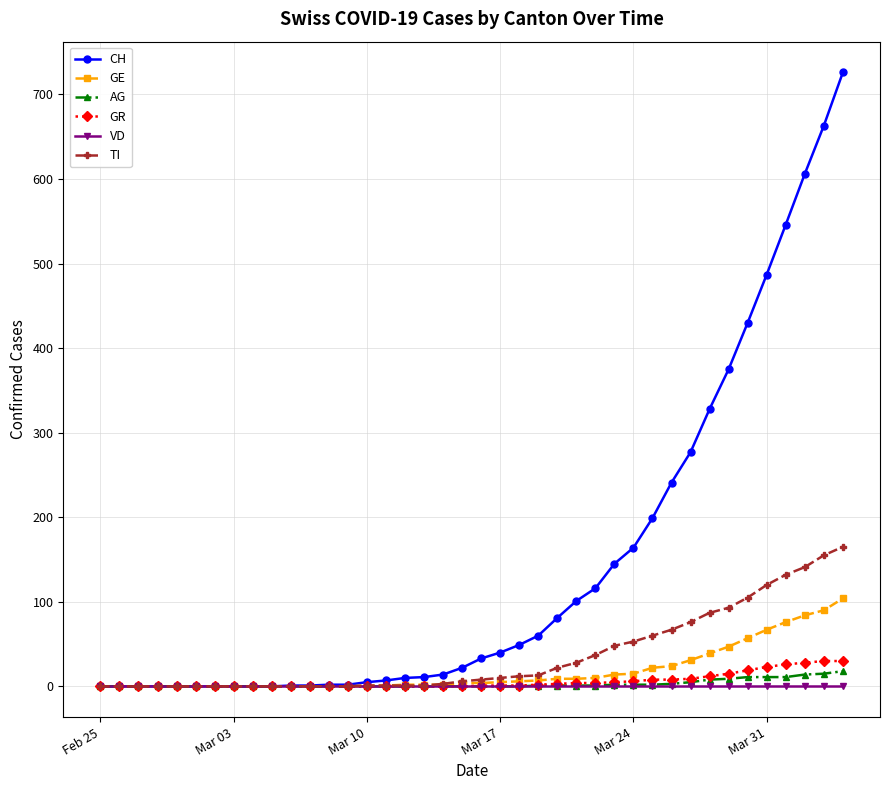

Which series has the largest range (max minus min)?

CH